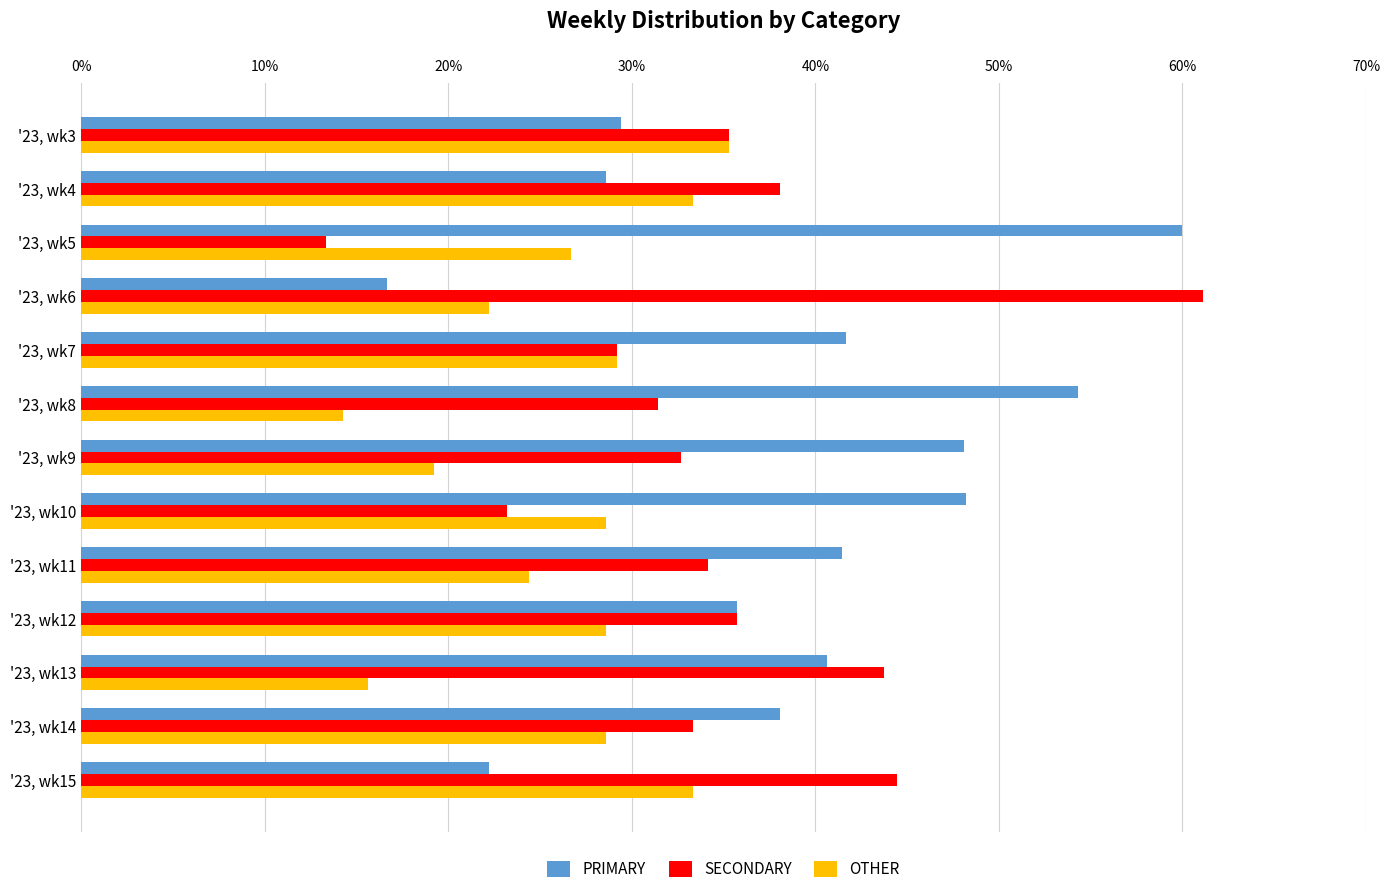

What is the sum of the OTHER values at '23, wk5 and '23, wk6?

48.9